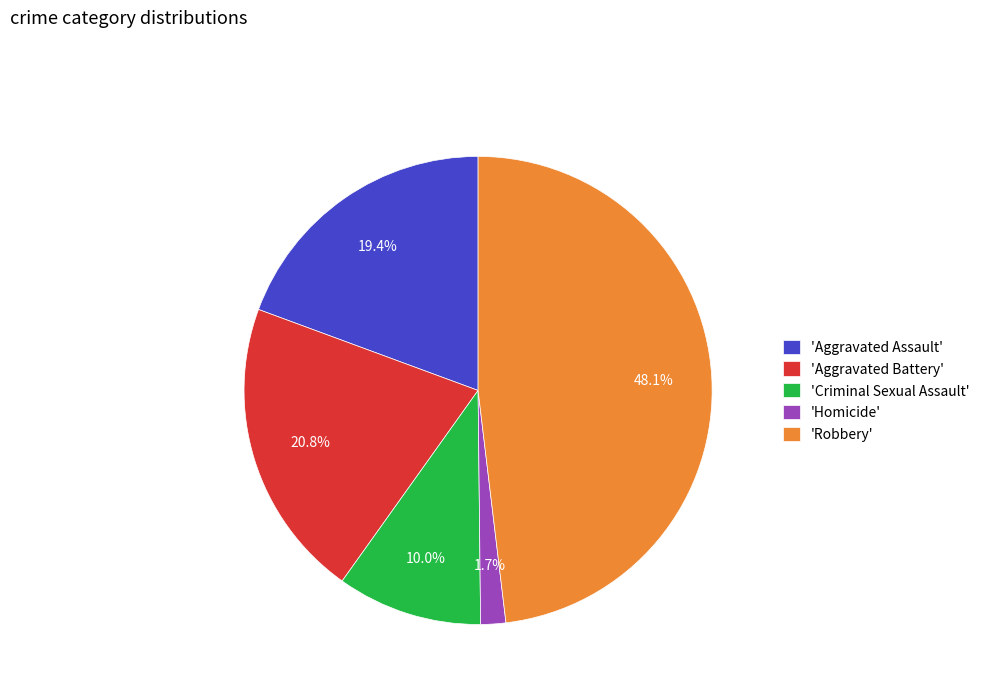

Approximately how many times larger is the value at 'Aggravated Assault' compared to 'Aggravated Battery'?

0.9